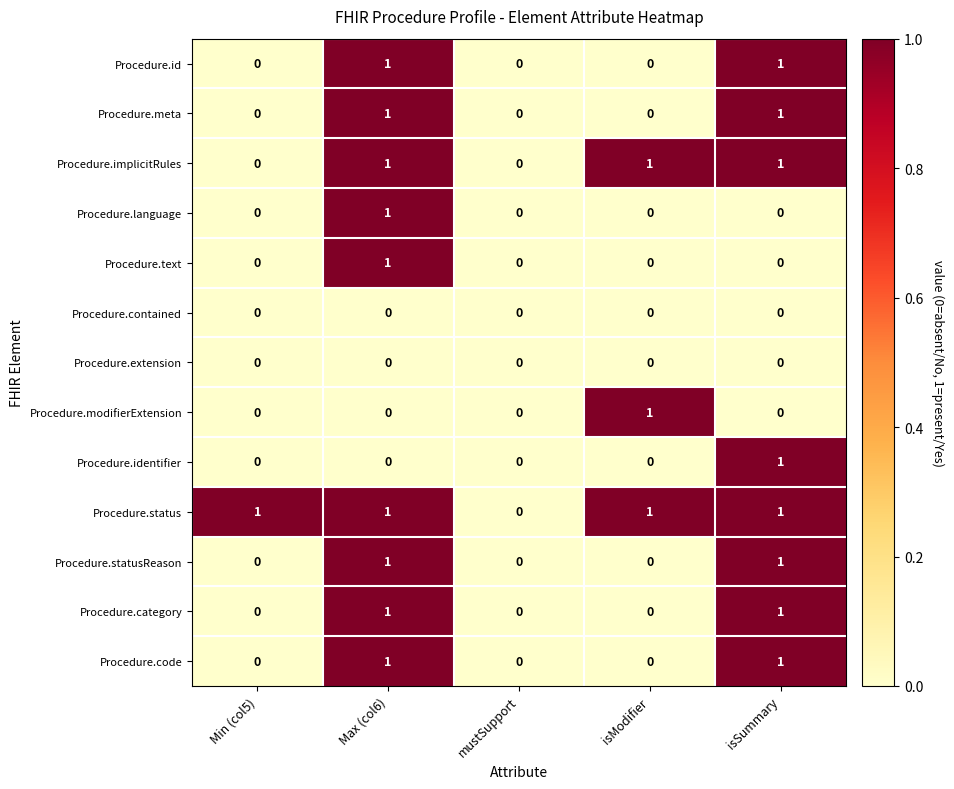

At which category is the sum across all series the highest?

Max (col6)